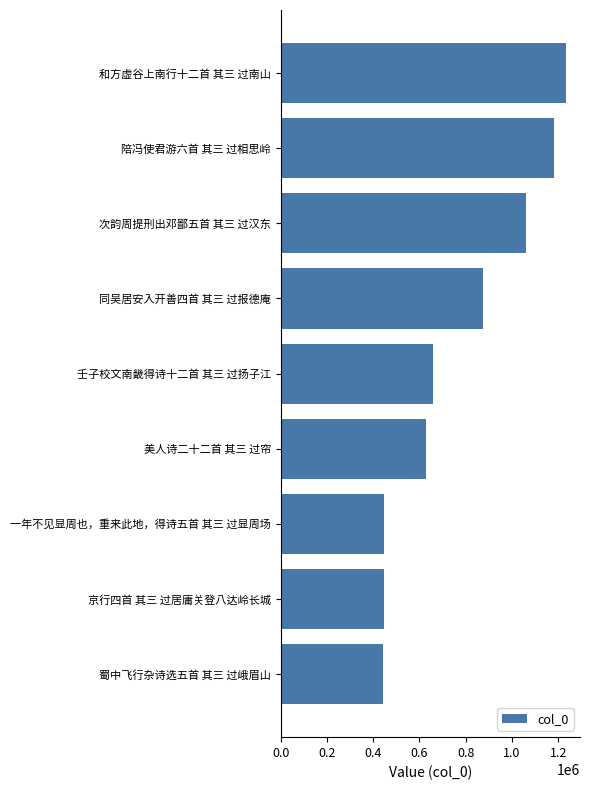

The value at 壬子校文南畿得诗十二首 其三 过扬子江 is 658549. True or false?

True